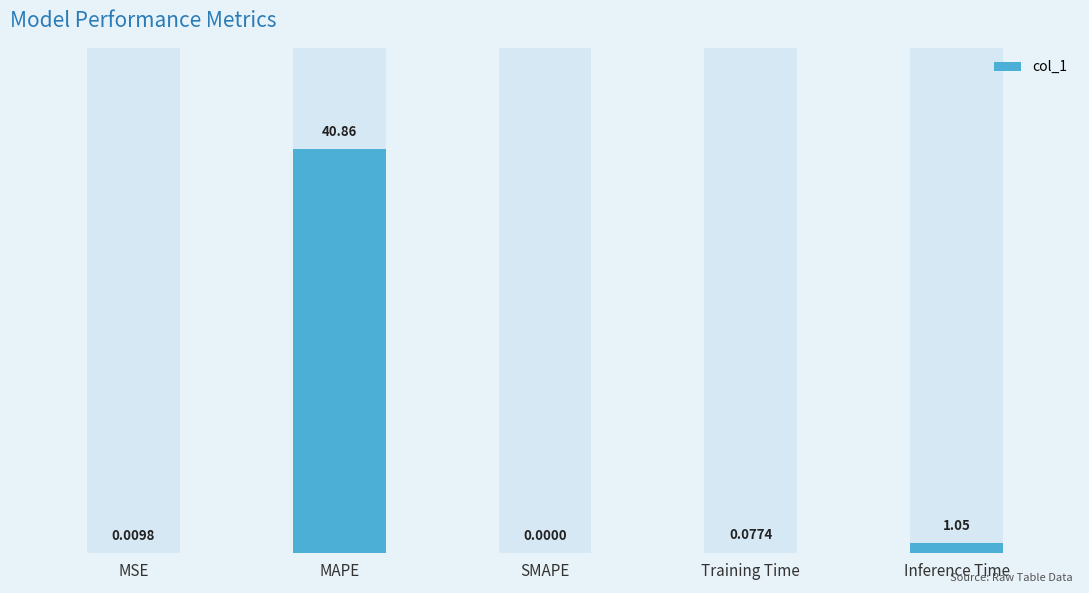

List the labels in order of value, largest first.

MAPE, Inference Time, Training Time, MSE, SMAPE